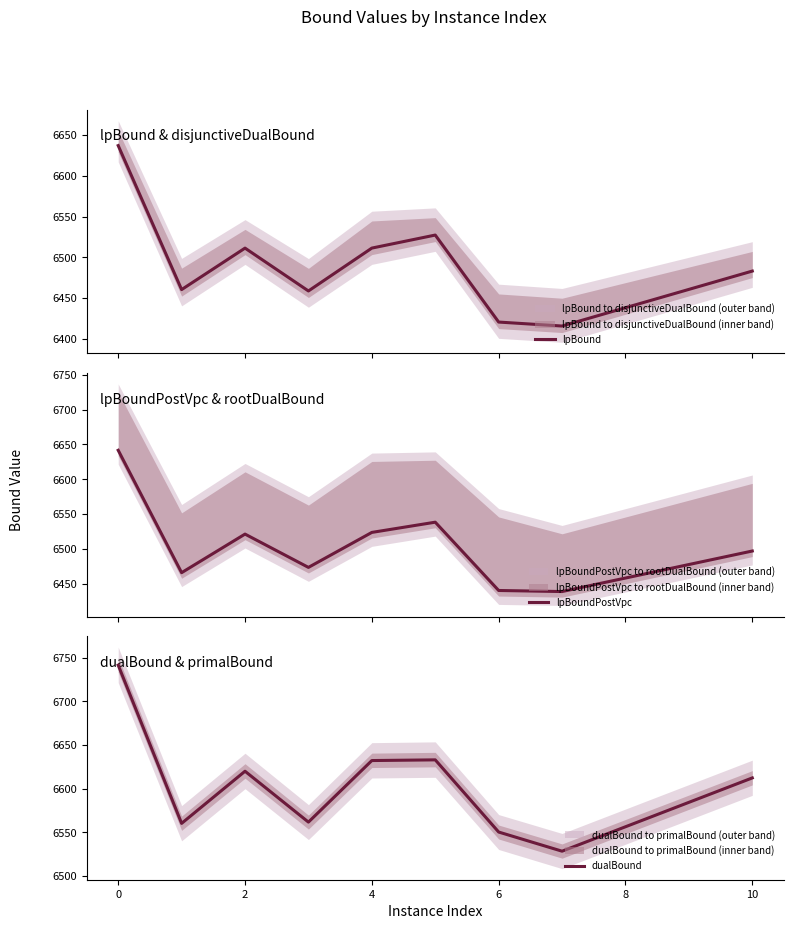

Which series has the largest range (max minus min)?

lpBound